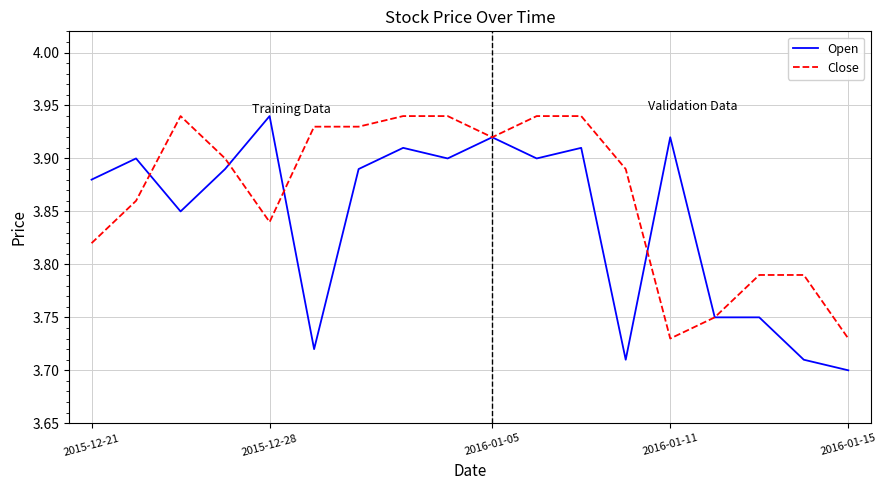

Which series has the largest total across all categories?

Close